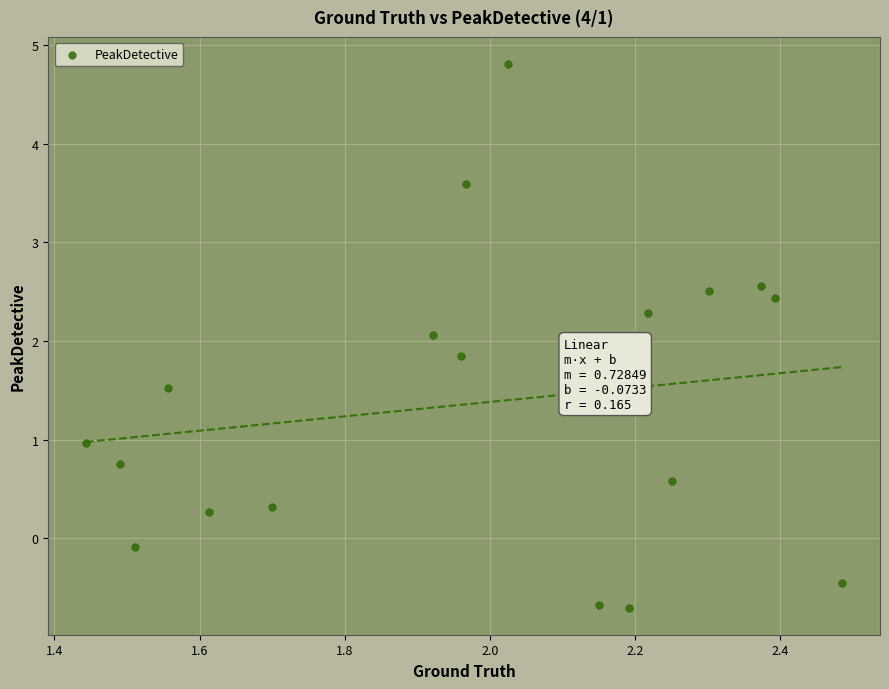

What Y value in the scatter plot is closest to 2?

2.1